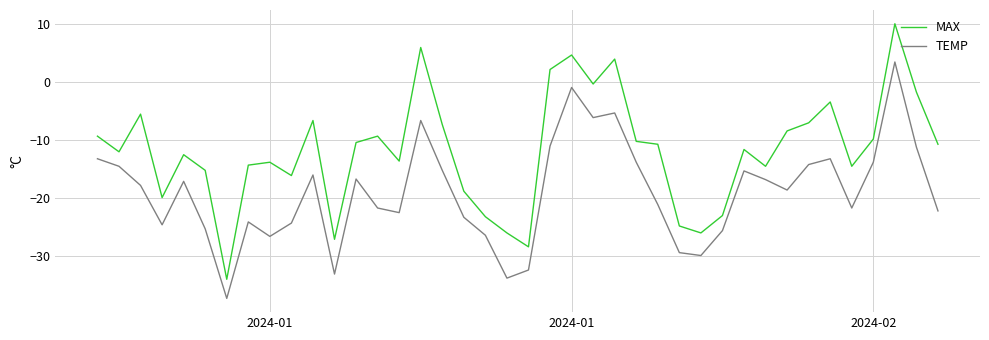

Which series has the widest spread of values?

MAX